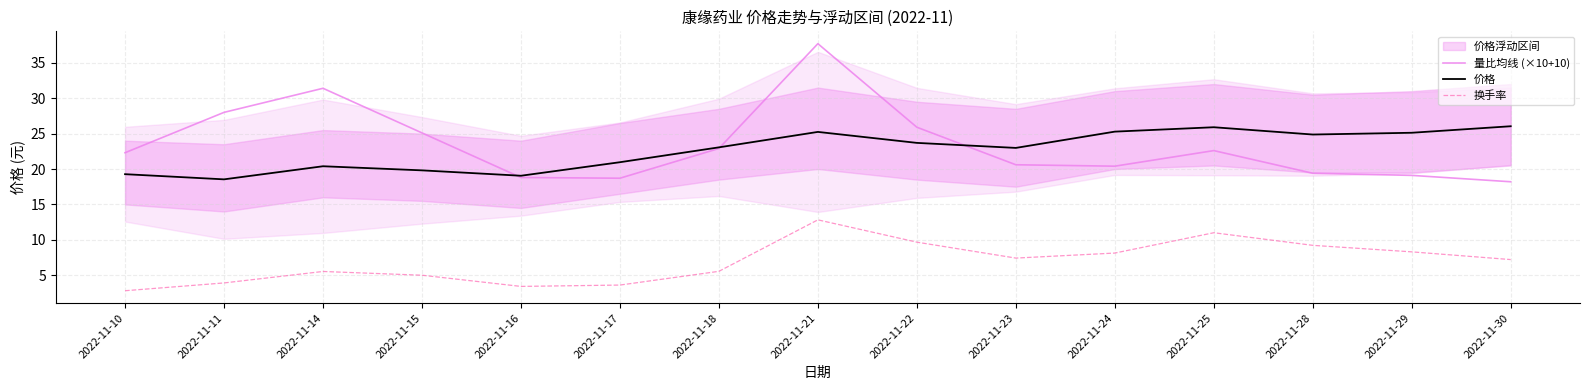

Which series has the largest total across all categories?

量比均线 (×10+10)